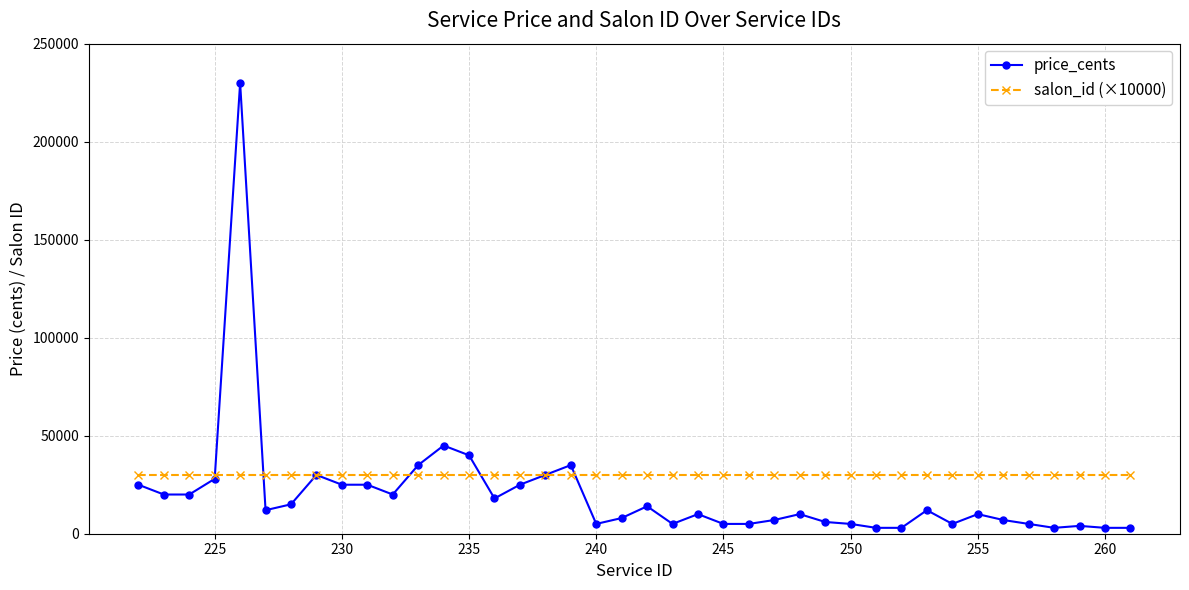

Which series has the largest range (max minus min)?

price_cents